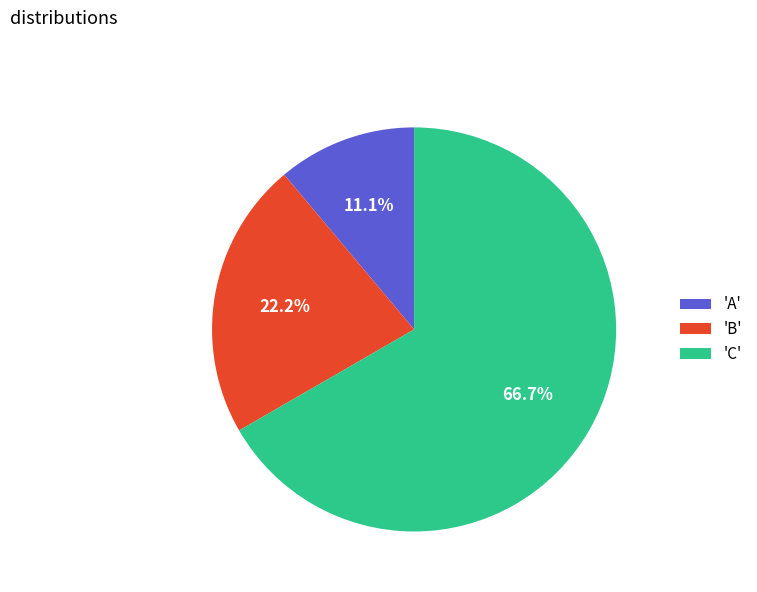

Which category has the biggest portion of the pie?

'C'